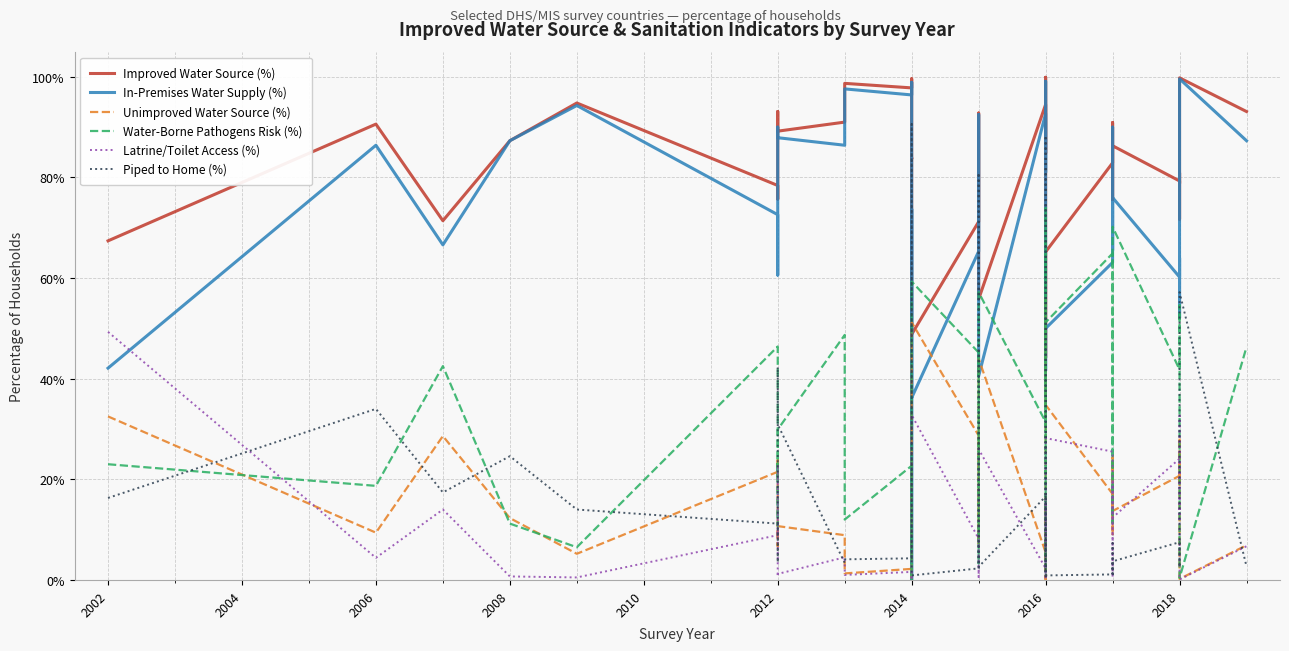

Is it true that Improved Water Source (%) equals 66.9 at 2016?

True